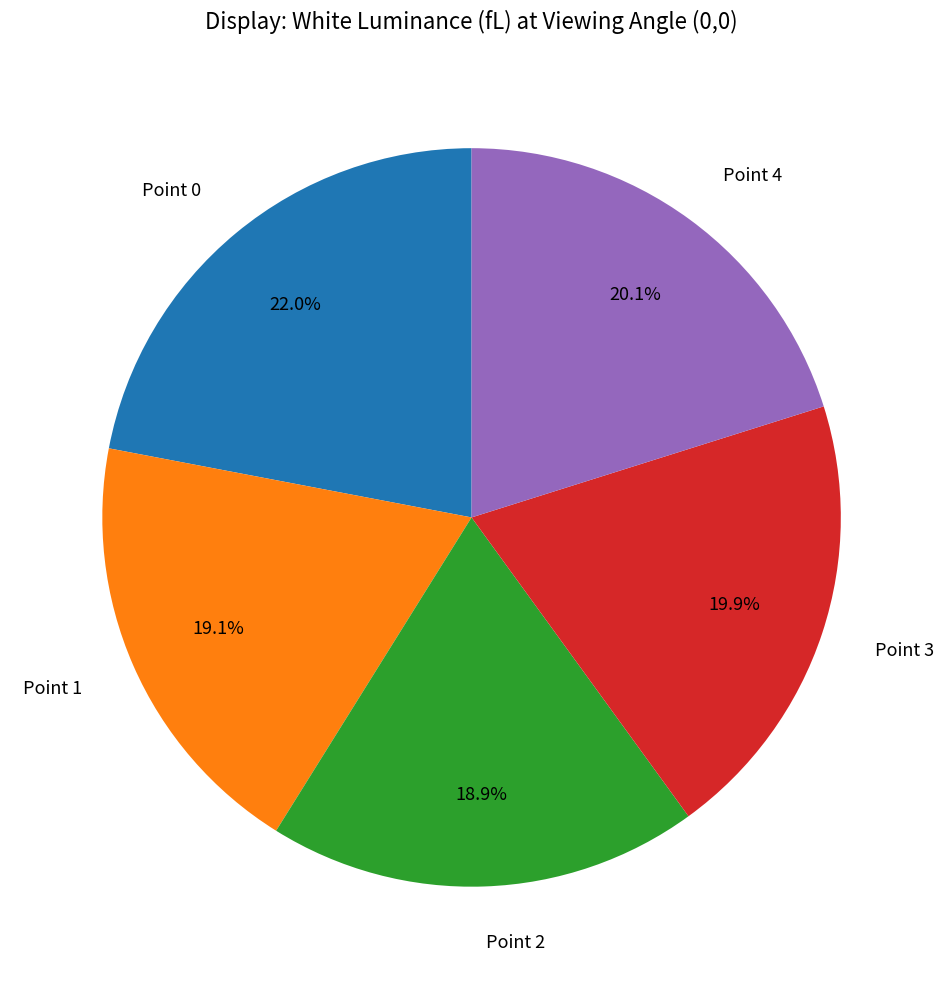

Does any single category account for the majority?

No